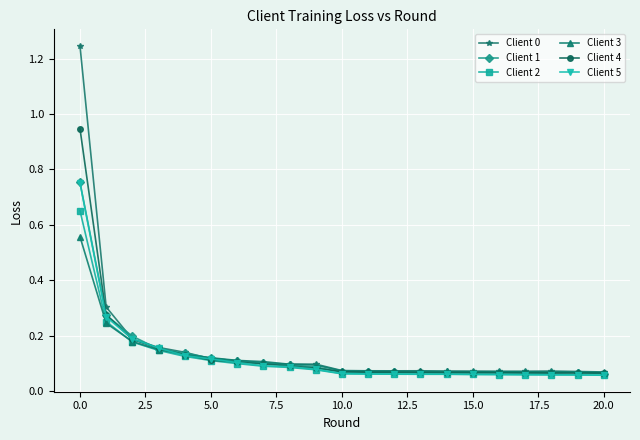

Which series has the largest range (max minus min)?

Client 0